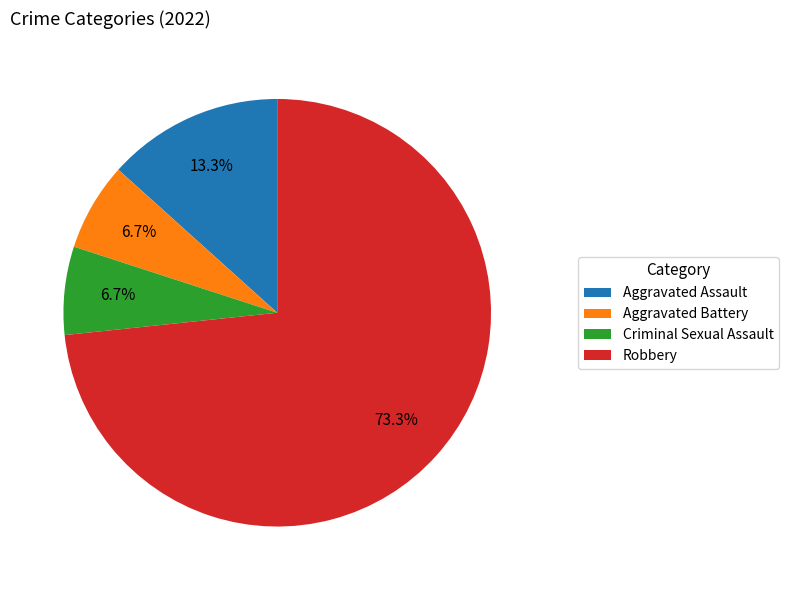

Combined, do Robbery and Aggravated Assault account for over 50%?

Yes